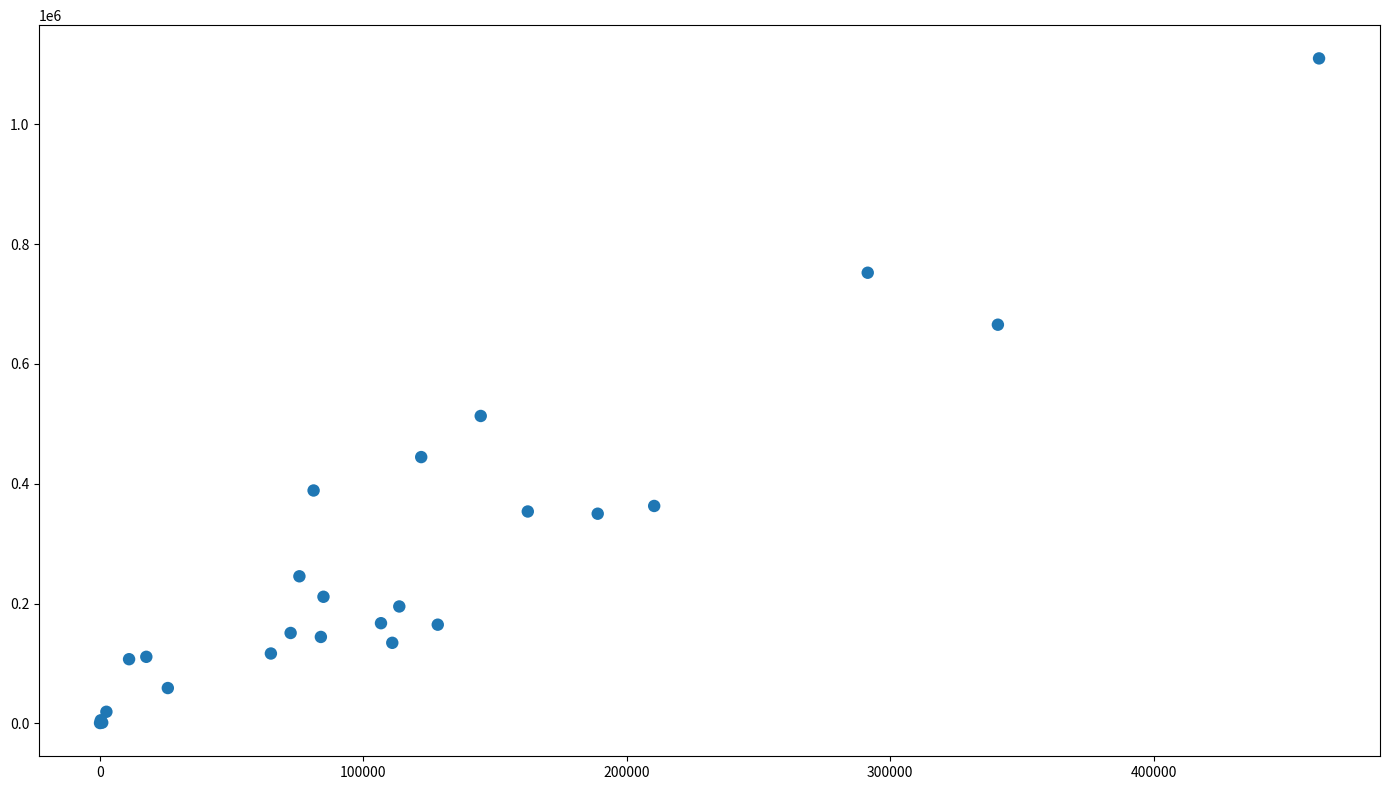

What Y value in the scatter plot is closest to 555363?

513218.0